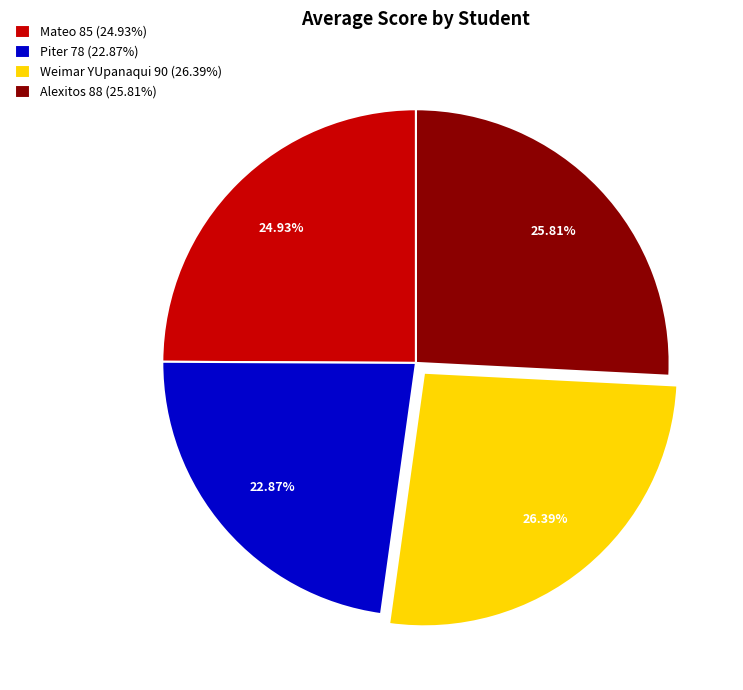

Approximately how many times larger is the value at Piter 78 (22.87%) compared to Mateo 85 (24.93%)?

0.9